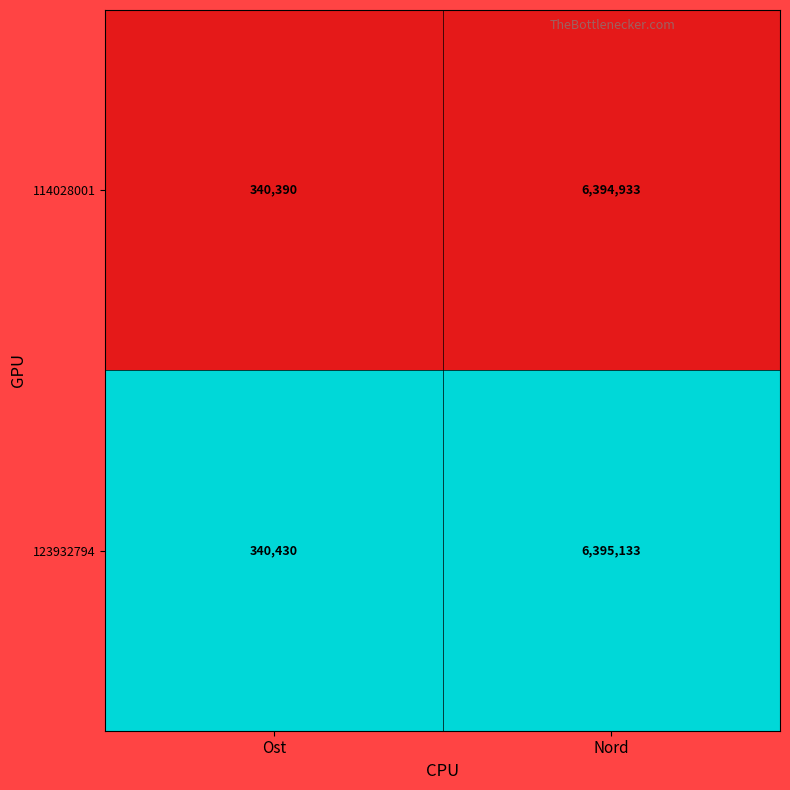

At which label is 114028001 closest to 3367661?

Ost